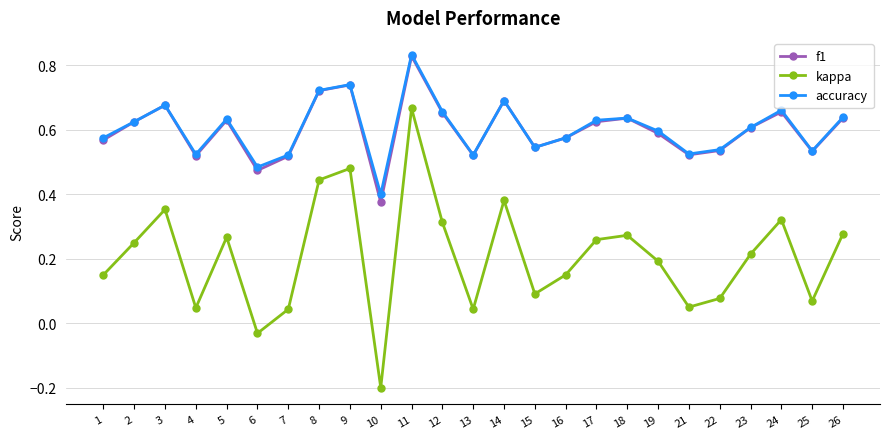

At which label does f1 reach its minimum?

10